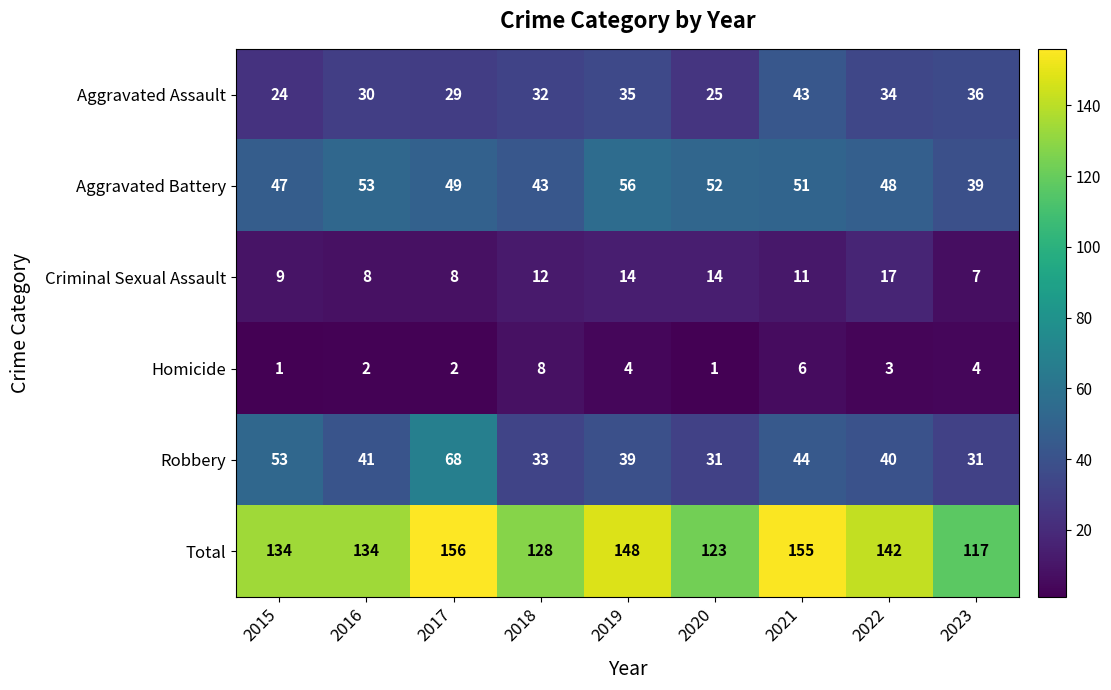

What is the spread (max minus min) of values at 2016?

132